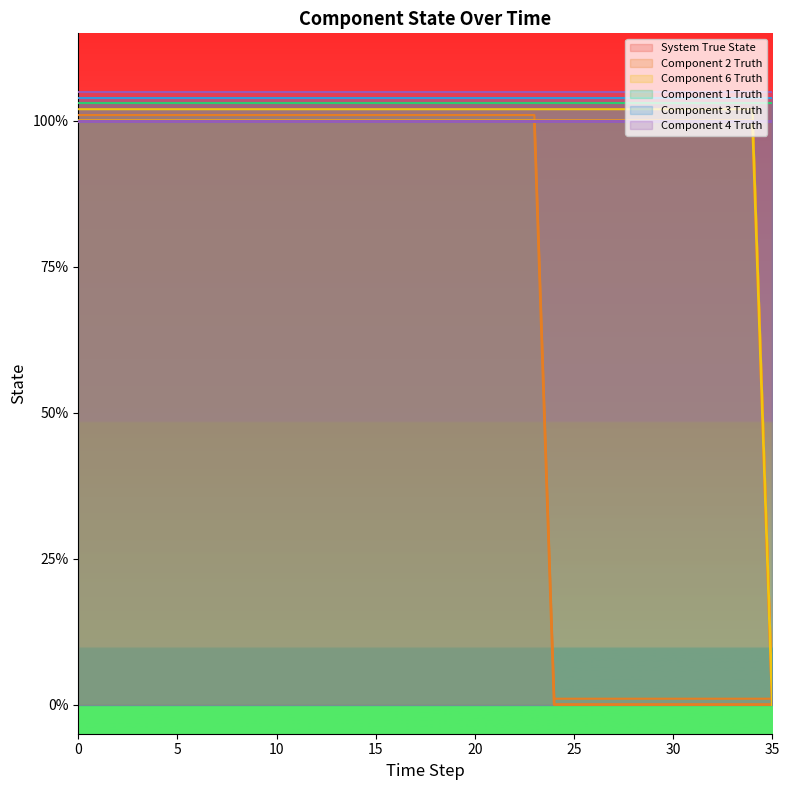

List the series in order of their peak value, highest first.

Component 4 Truth, Component 3 Truth, Component 1 Truth, Component 6 Truth, Component 2 Truth, System True State